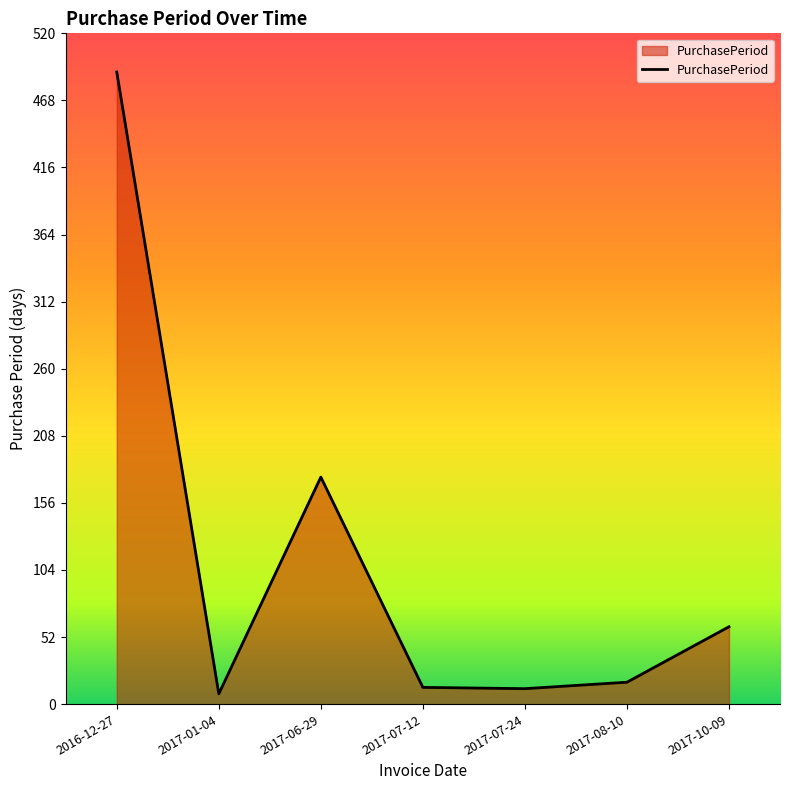

How many interior local valleys (lower than both neighbors) does the data have?

2